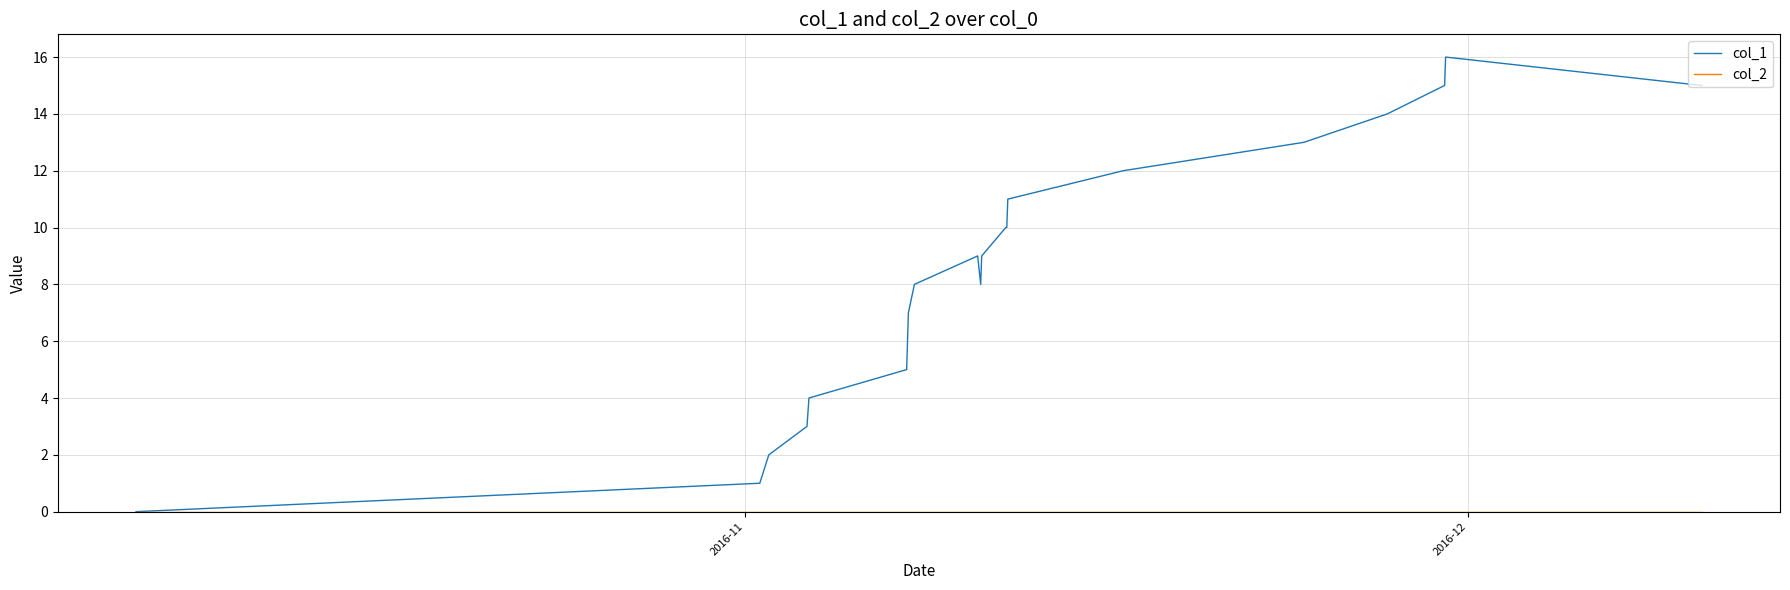

Which series has the largest total across all categories?

col_1